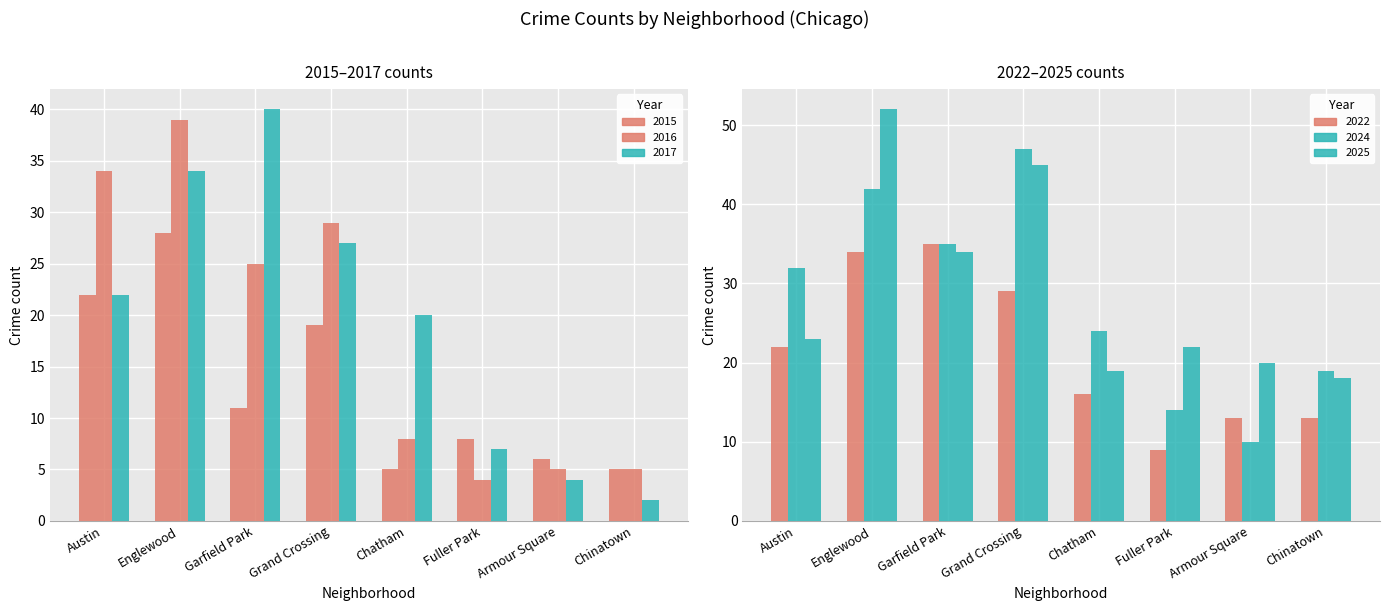

At how many categories does at least one series exceed 28?

4